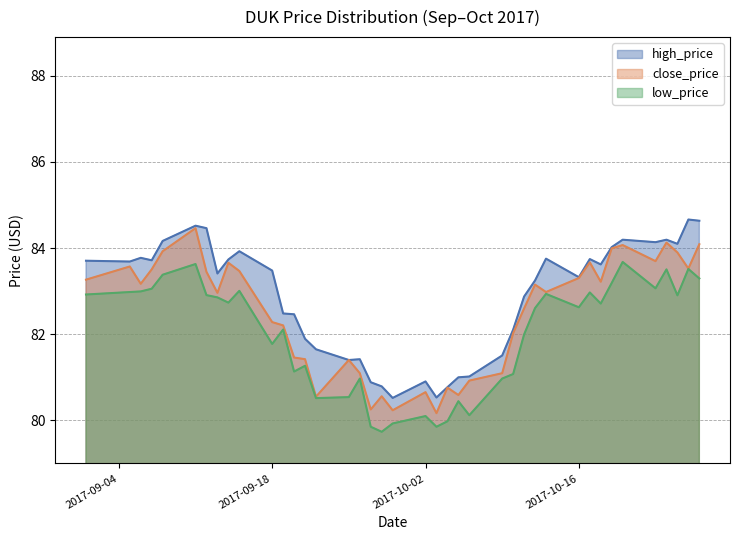

Rank the series by their average value, from highest to lowest.

high_price, close_price, low_price